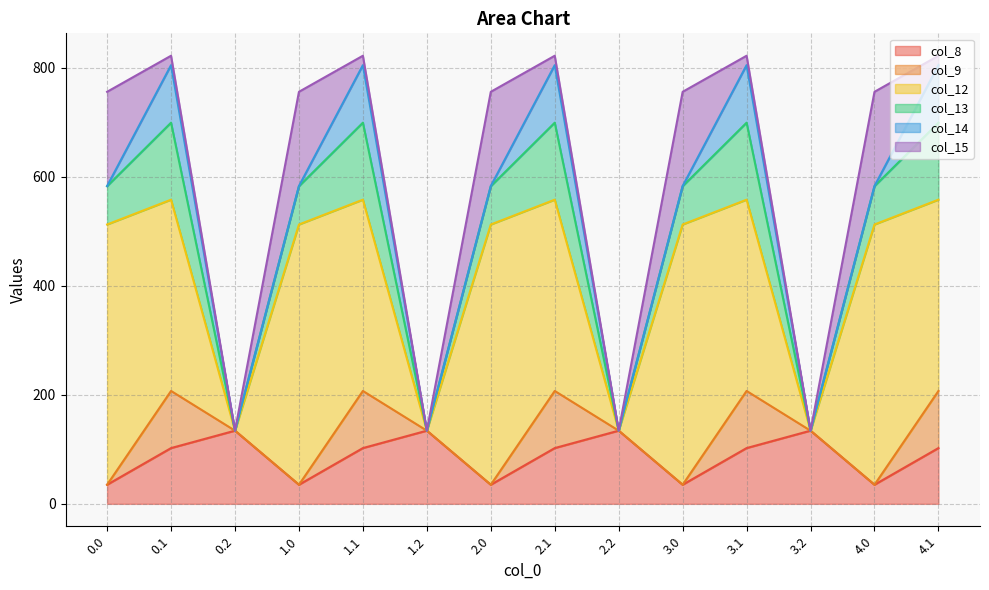

Count the number of categories in the chart.

14